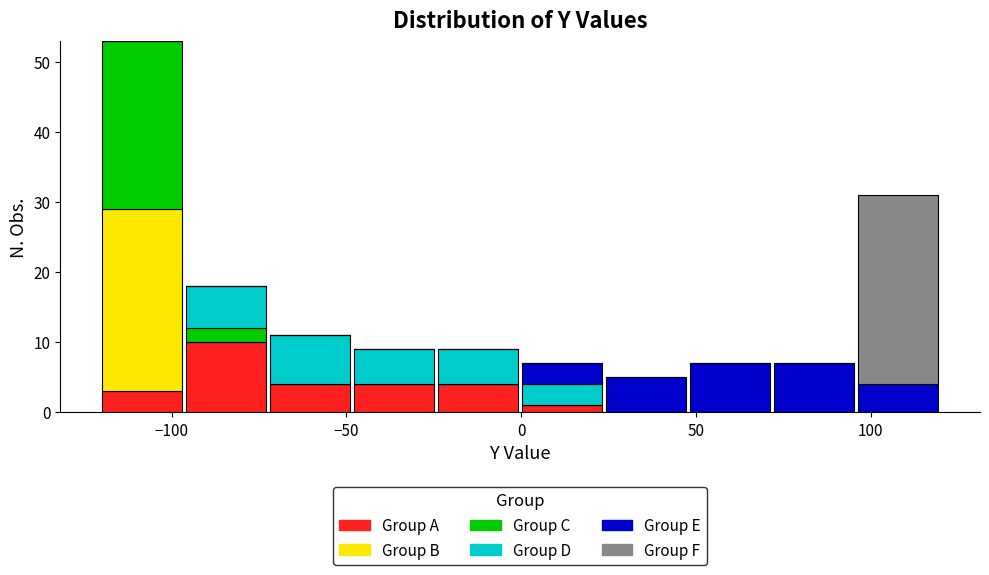

Reading left to right, list every stacked bar in this chart as the range it spans on the x-axis followed by its total height. Neither the bar edges nor the heights are printed on the chart, so give them approximately, as read against the axes.

-120 to -95: 53
-95 to -70: 18
-70 to -50: 11
-50 to -25: 9
-25 to 0: 9
0 to 25: 7
25 to 50: 5
50 to 70: 7
70 to 95: 7
95 to 120: 31